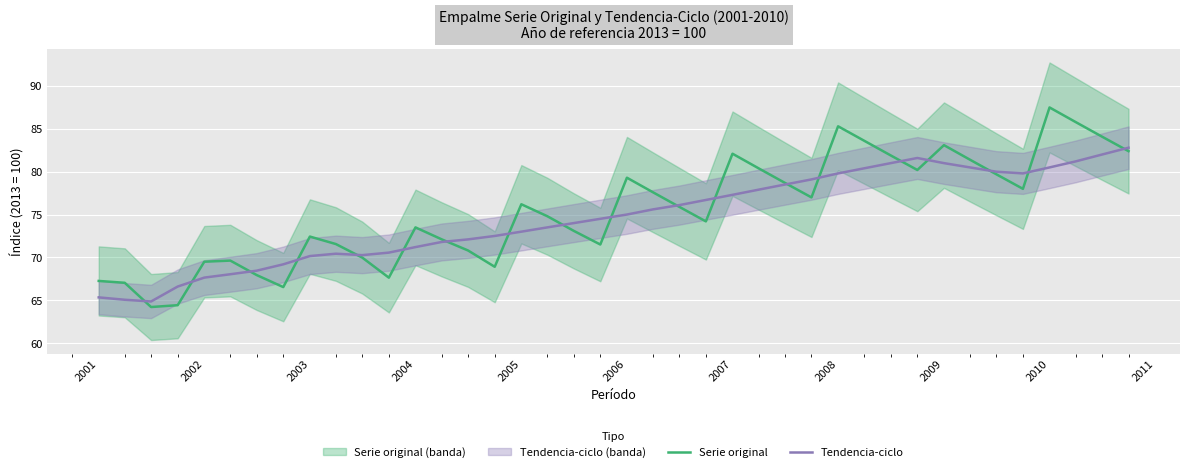

Where is Tendencia-ciclo nearest to the value 73?

2005